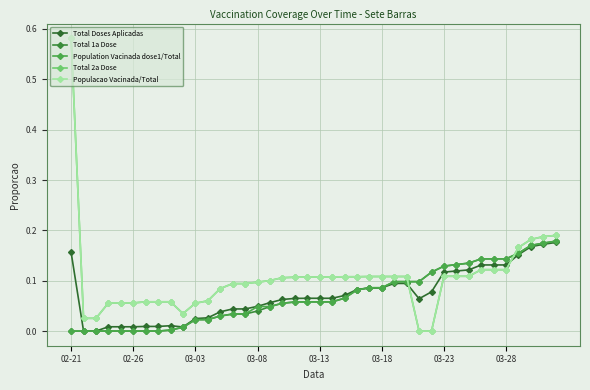

Does the chart have visible grid lines?

Yes